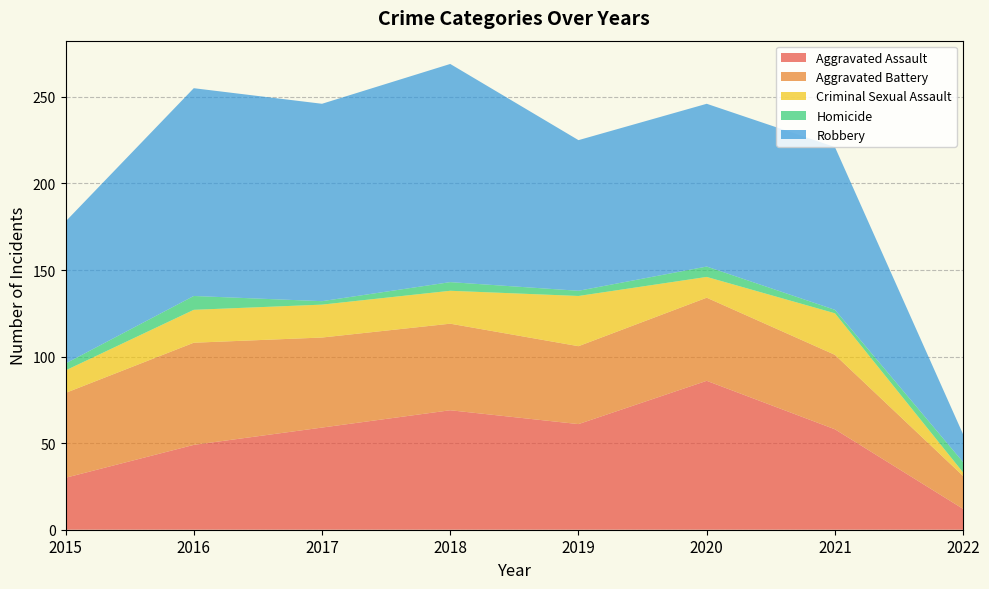

Reading left to right, what are all the values shown in this chart?

Aggravated Assault: 30	49	59	69	61	86	58	12
Aggravated Battery: 49	59	52	50	45	48	43	19
Criminal Sexual Assault: 13	19	19	19	29	12	24	2
Homicide: 4	8	2	5	3	6	2	6
Robbery: 82	120	114	126	87	94	94	16